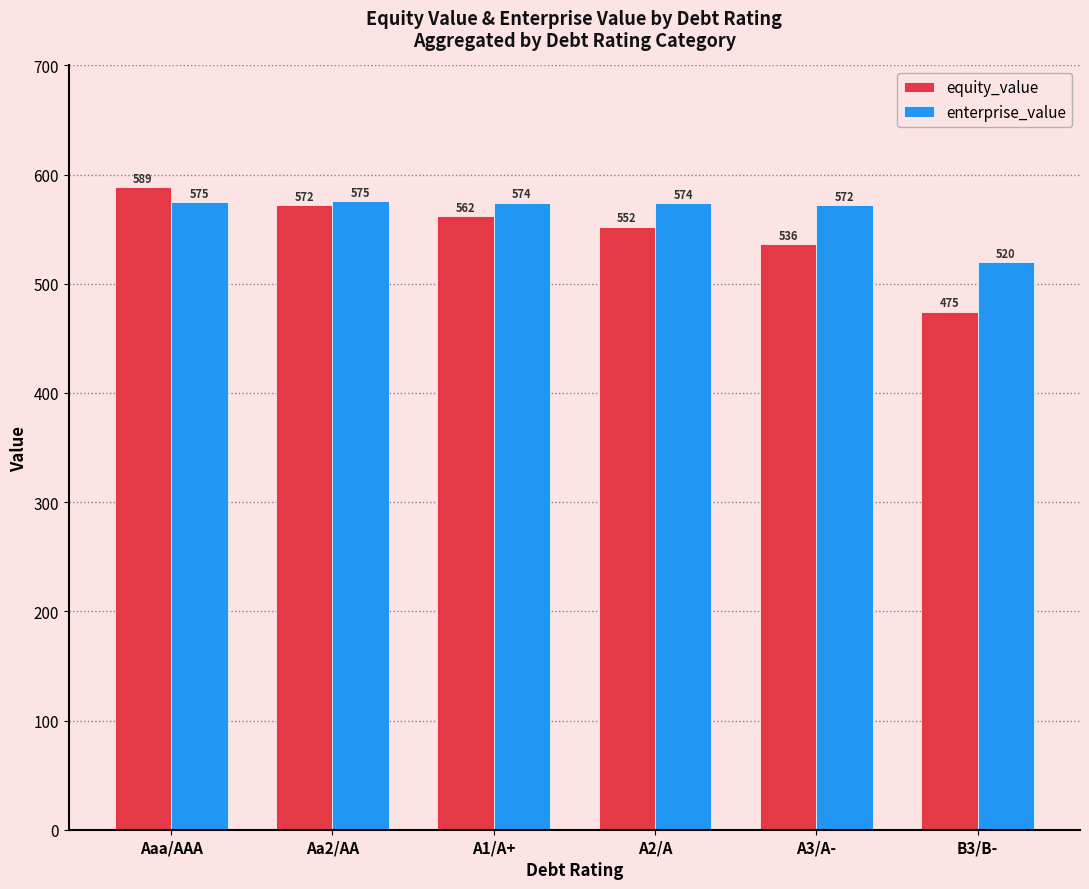

True or false: enterprise_value has a value of 183.7 at B3/B-.

False